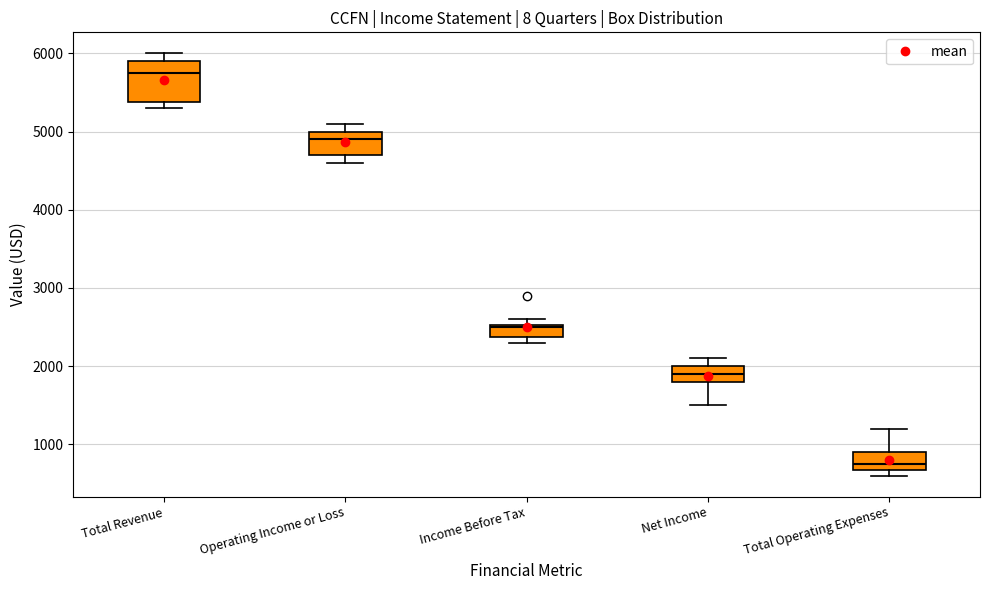

Which box is the tallest, from its lower edge to its upper edge?

Total Revenue